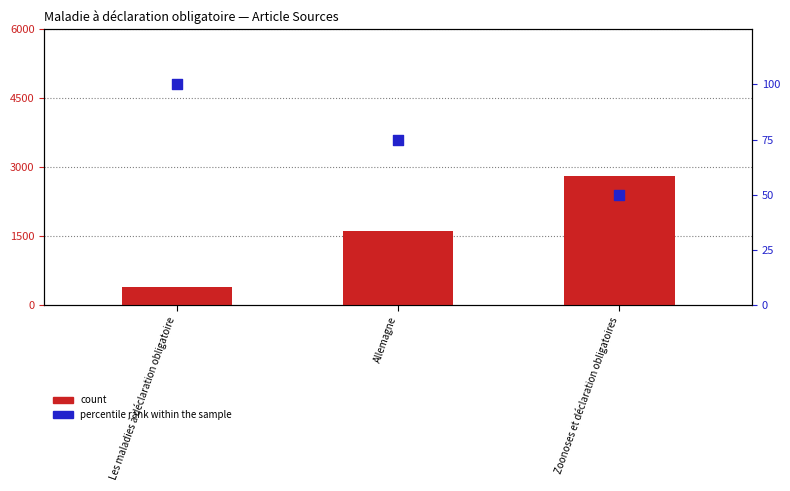

Which series reaches the maximum Y coordinate?

count